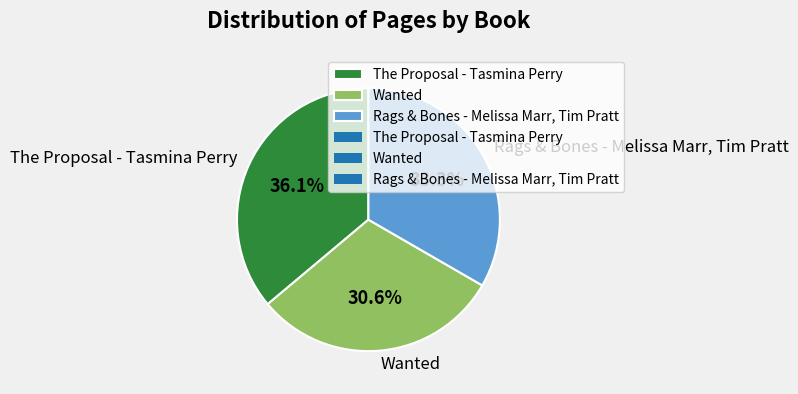

Is it true that The Proposal - Tasmina Perry is 36% of the pie?

True